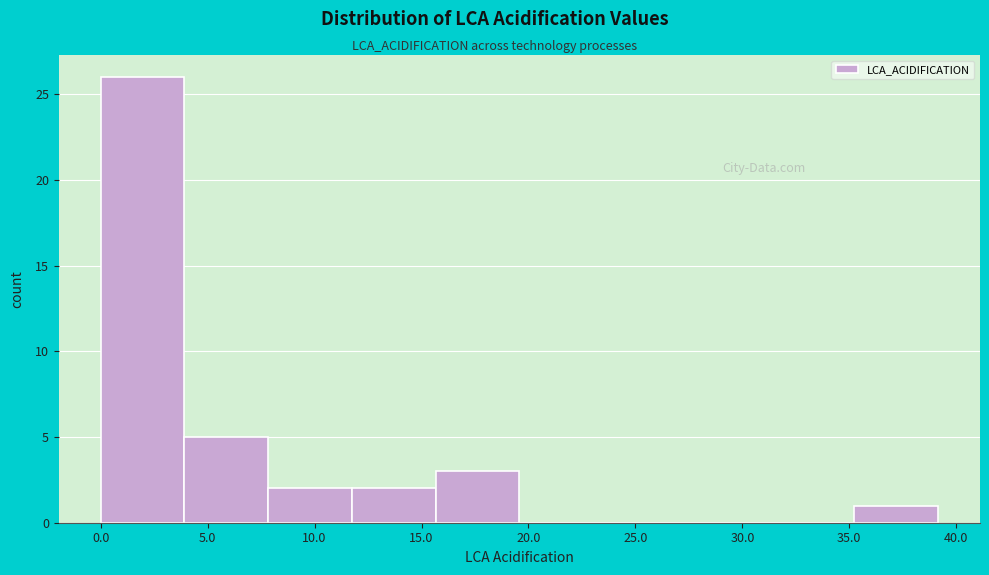

What is the height of the bar covering 4.0 to 8.0 on the x-axis? Neither the bar edges nor the heights are printed on the chart, so give them approximately, as read against the axes.

5